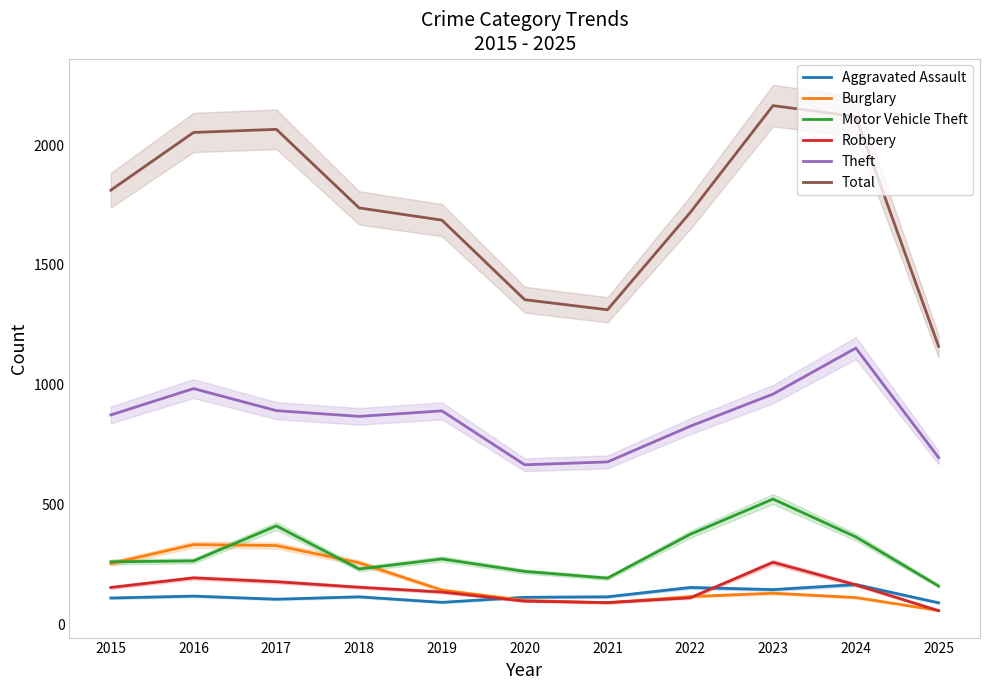

What is the minimum value for Aggravated Assault?

90